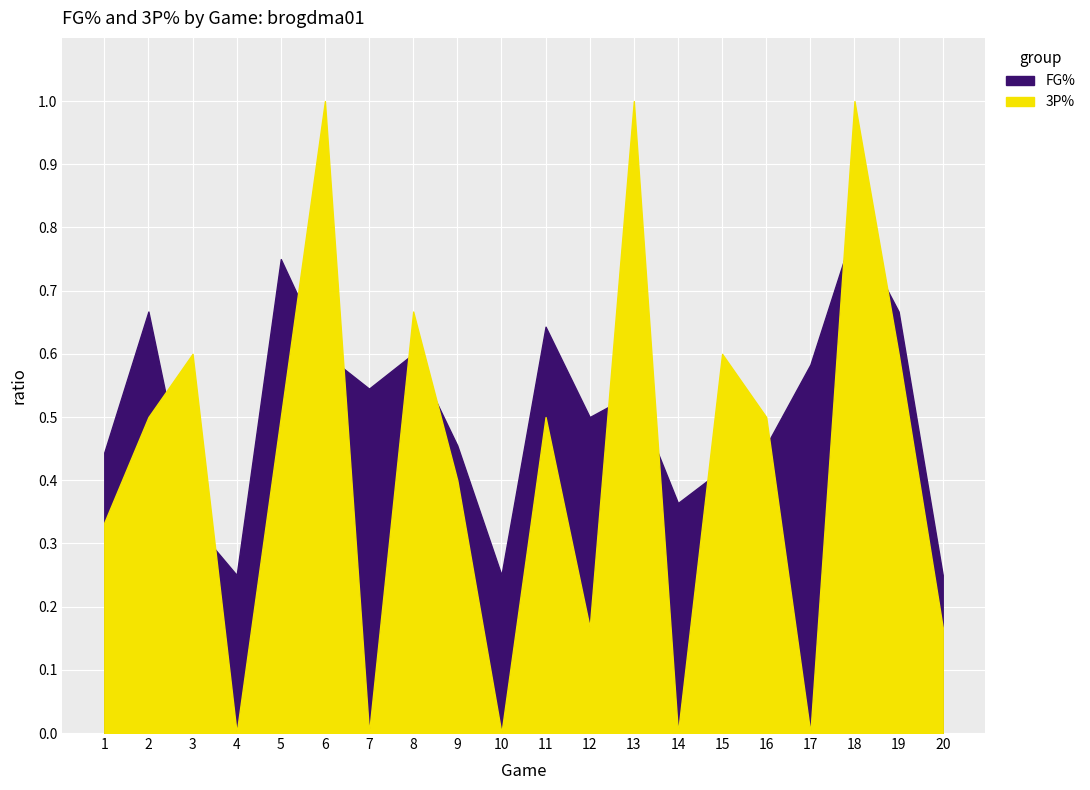

What is the difference between the second highest and second lowest values in the FG% series?

0.5